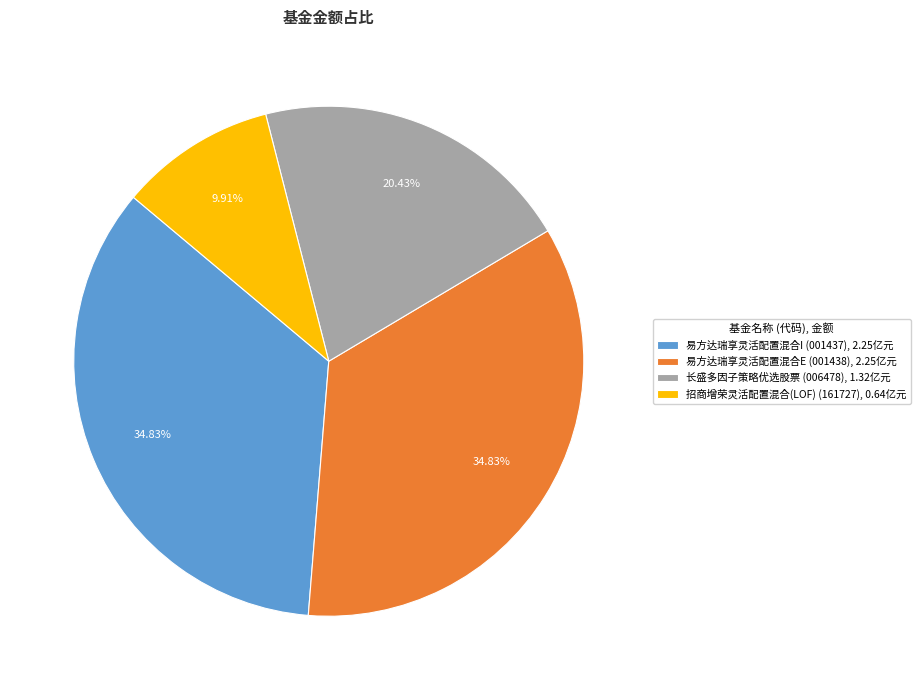

What percentage is the 易方达瑞享灵活配置混合E slice, to the nearest percent?

35%